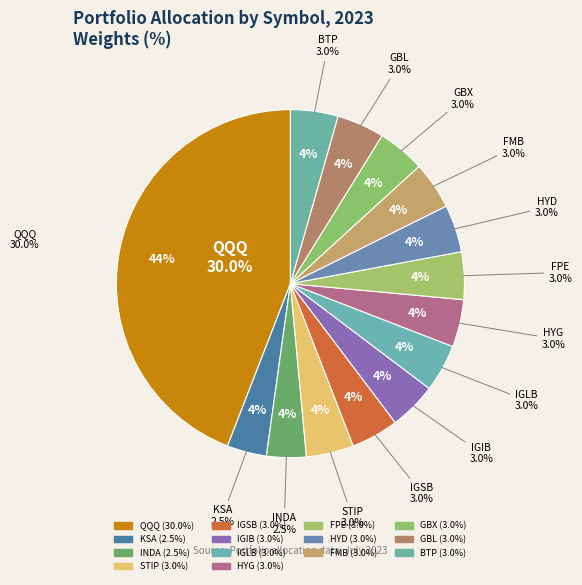

How many slices are in this pie chart?

14